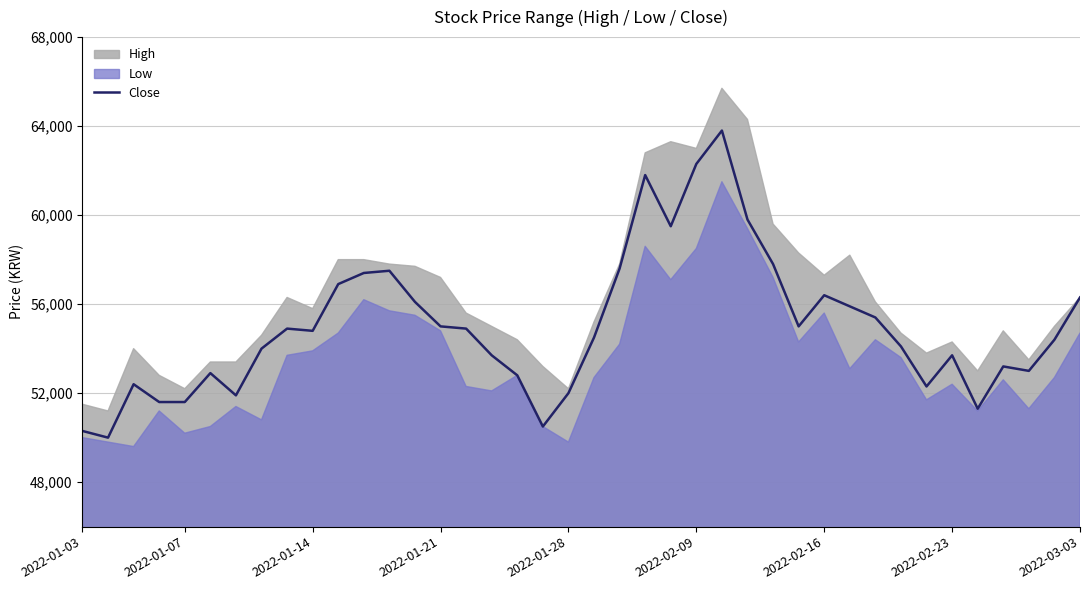

The value of Close at 2022-02-16 is 56400. True or false?

True